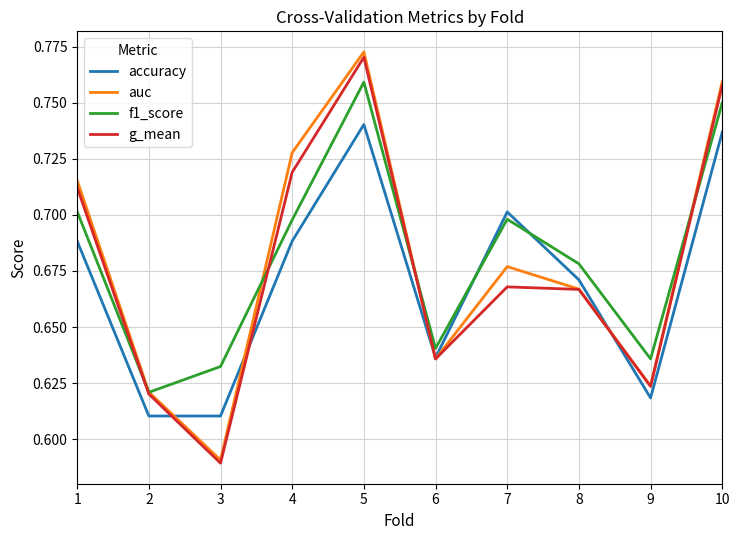

Count the number of data series in this chart.

4